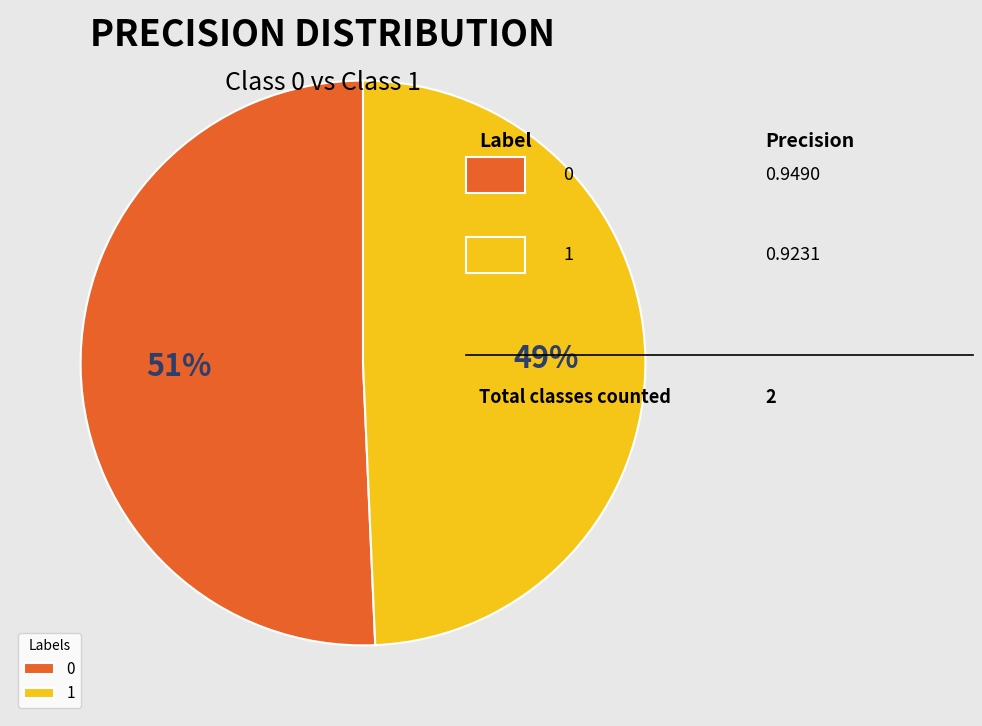

What percentage is the 1 slice, to the nearest percent?

49%